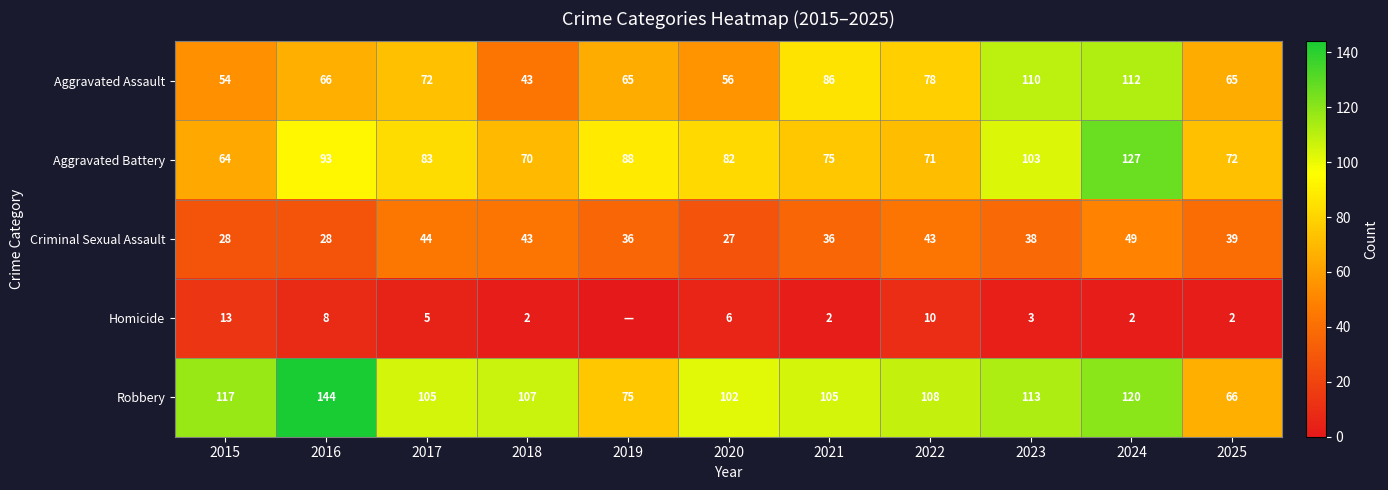

The value of Robbery at 2018 is 107. True or false?

True